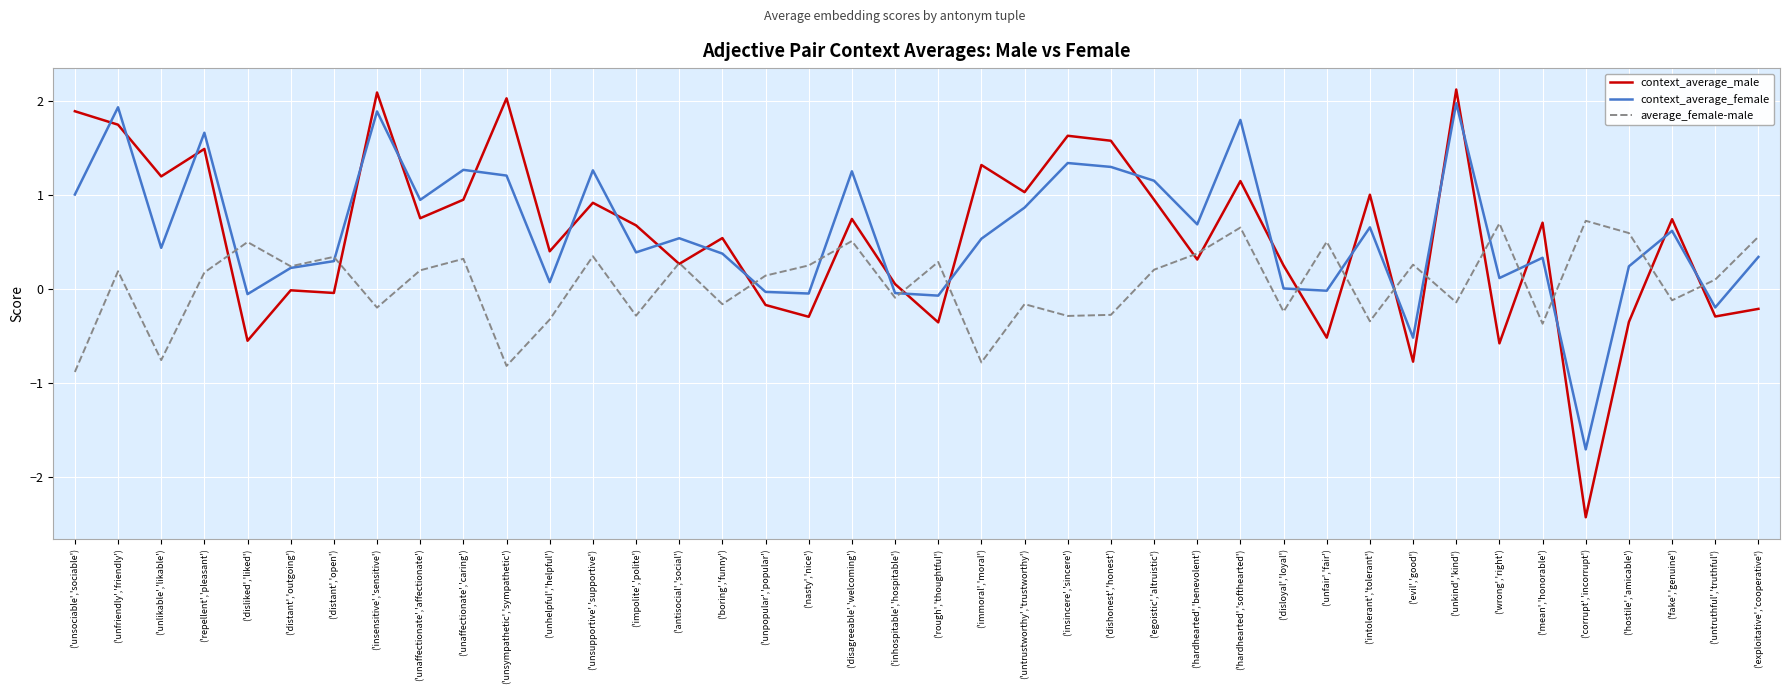

What is the difference between the highest and lowest values at ('egoistic','altruistic')?

0.9